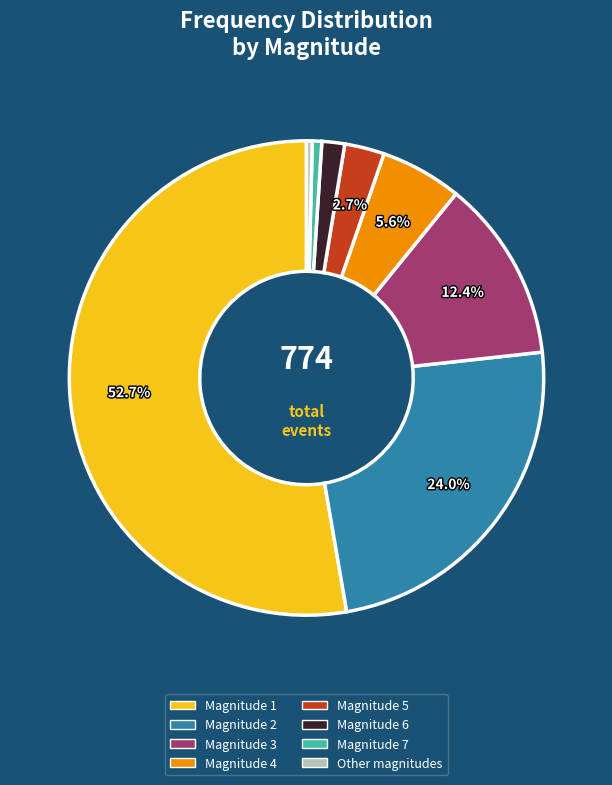

Which slice is the largest?

Magnitude 1